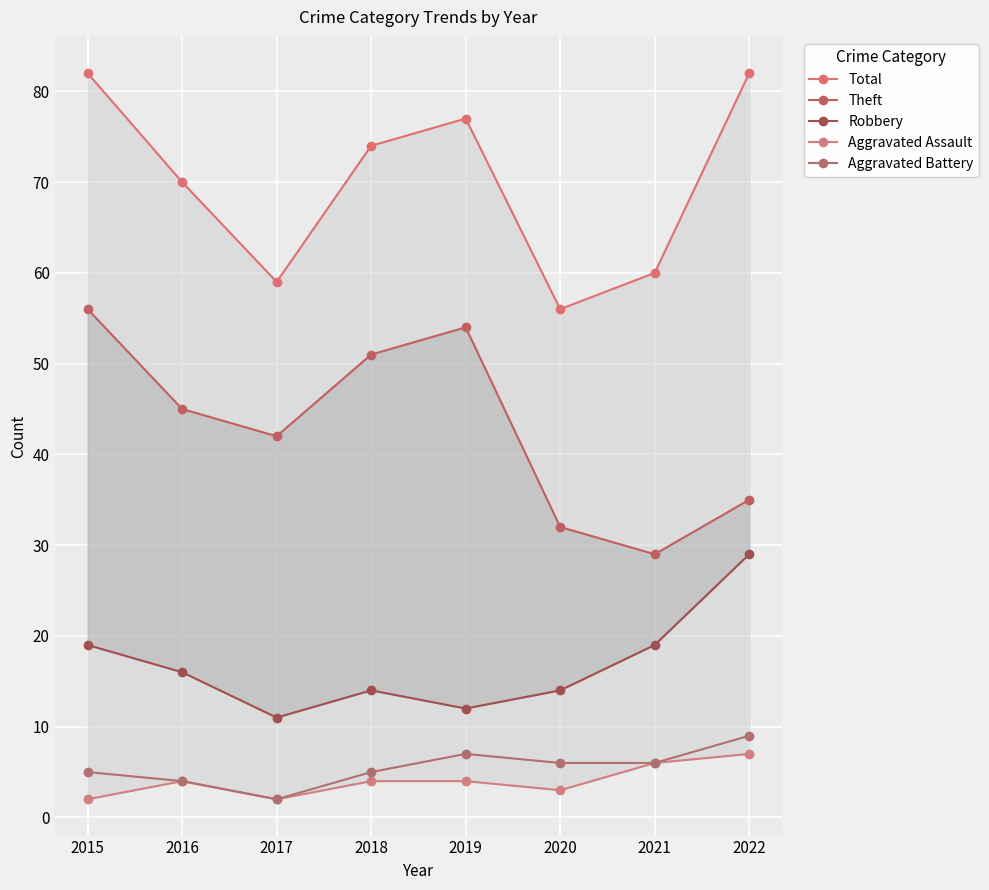

Reading right to left, transcribe all the data shown in this chart.

Total: 82	60	56	77	74	59	70	82
Theft: 35	29	32	54	51	42	45	56
Robbery: 29	19	14	12	14	11	16	19
Aggravated Assault: 7	6	3	4	4	2	4	2
Aggravated Battery: 9	6	6	7	5	2	4	5